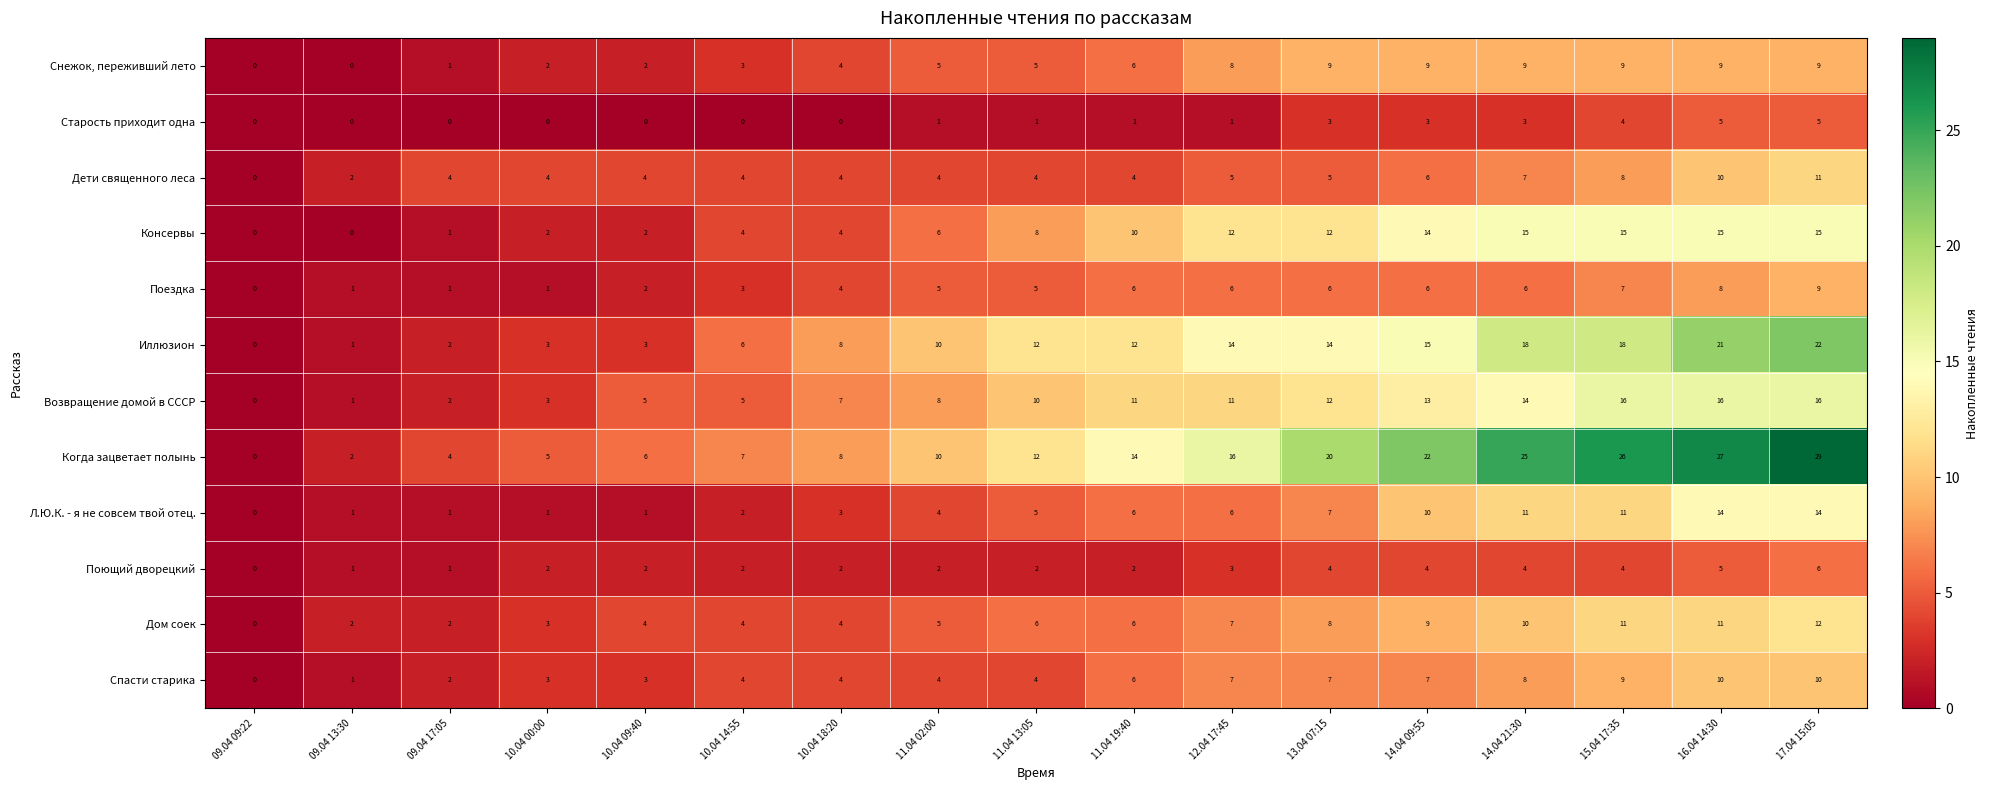

What is the difference between the maximum and minimum values in the Дом соек series?

12